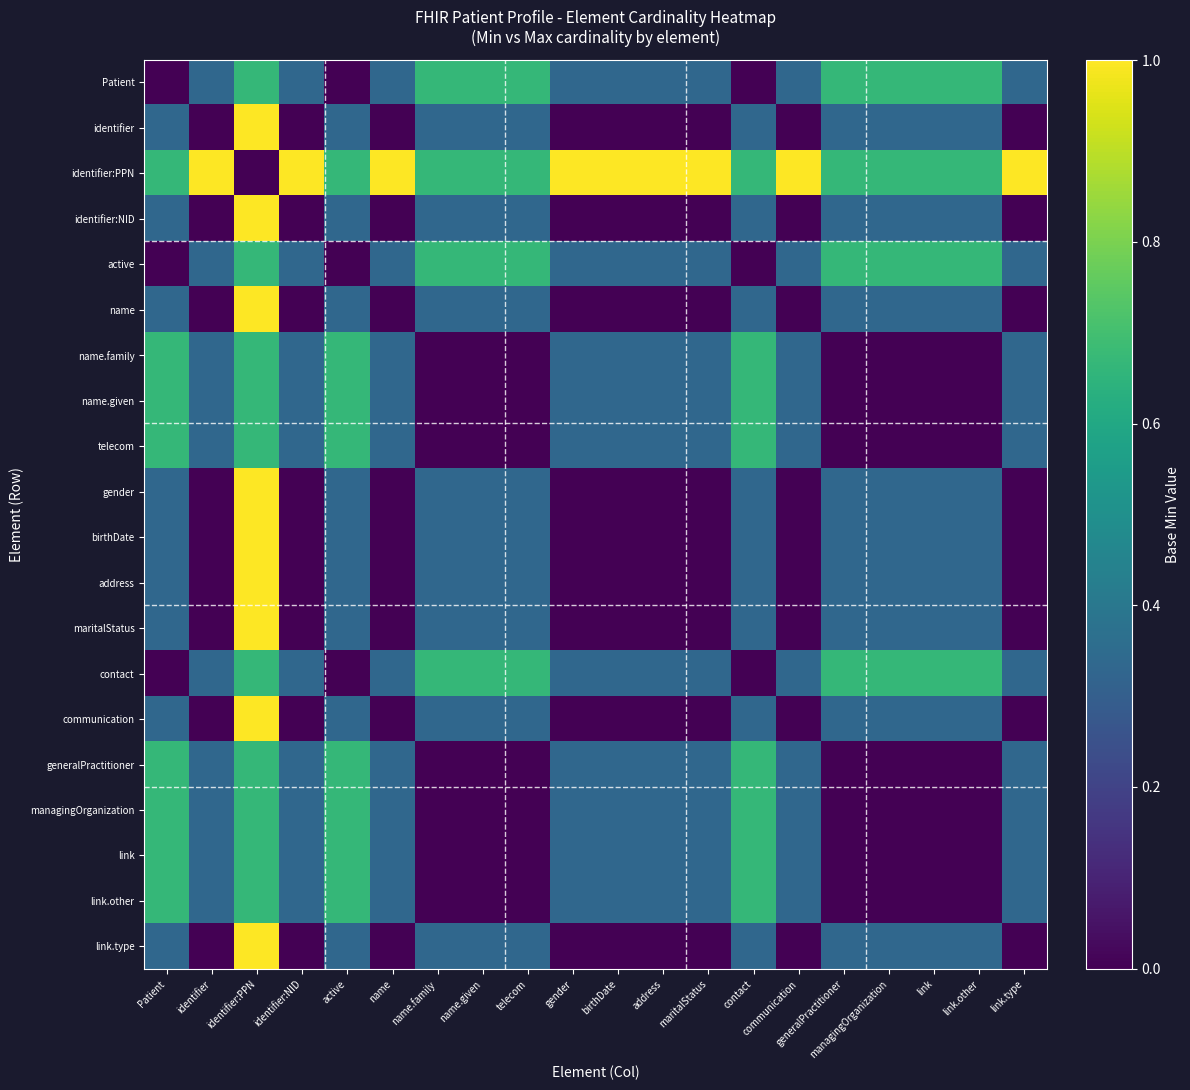

What is the total value across all series at communication?

4.3